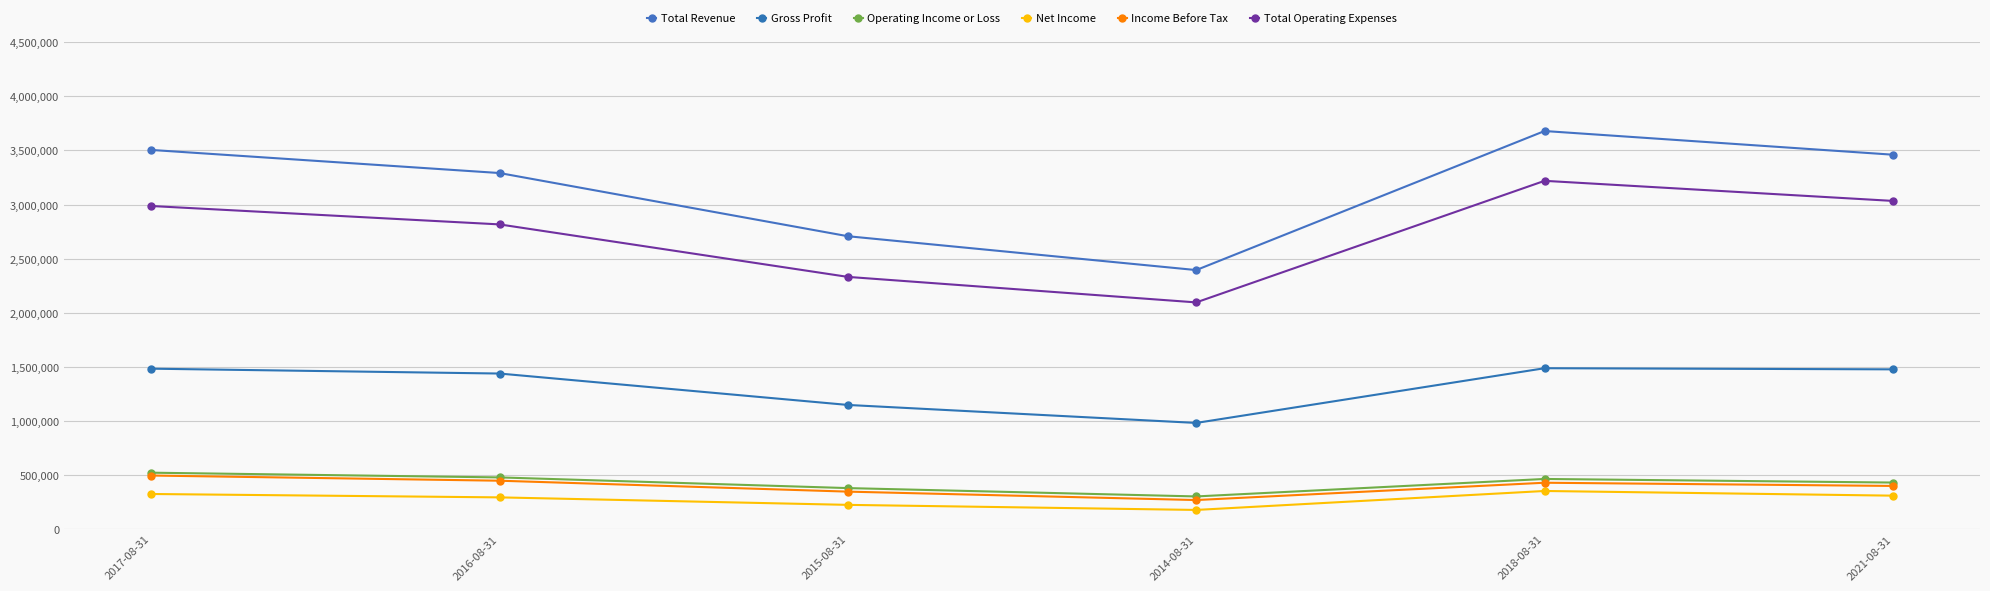

Which series has the largest range (max minus min)?

Total Revenue